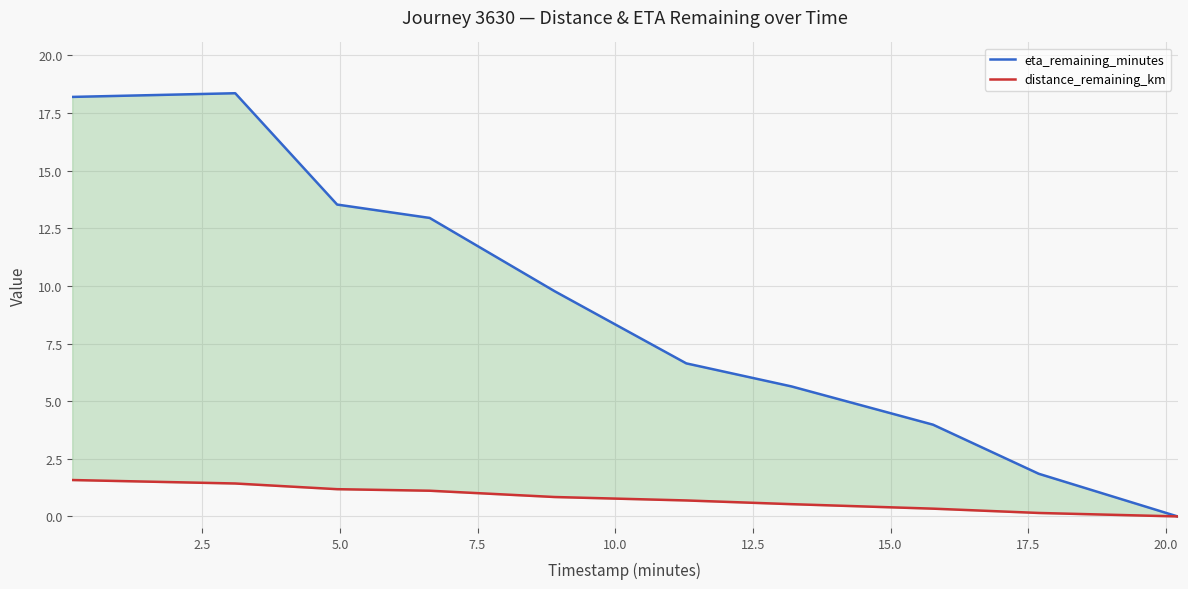

The eta_remaining_minutes series shows 5.4 at 7.5. True or false?

False